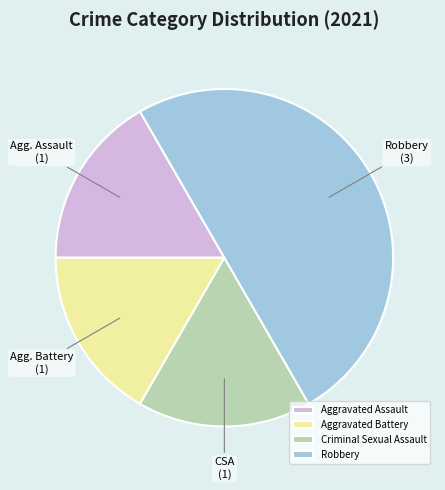

What is the ratio of the value at Aggravated Battery to the value at Criminal Sexual Assault?

1.0